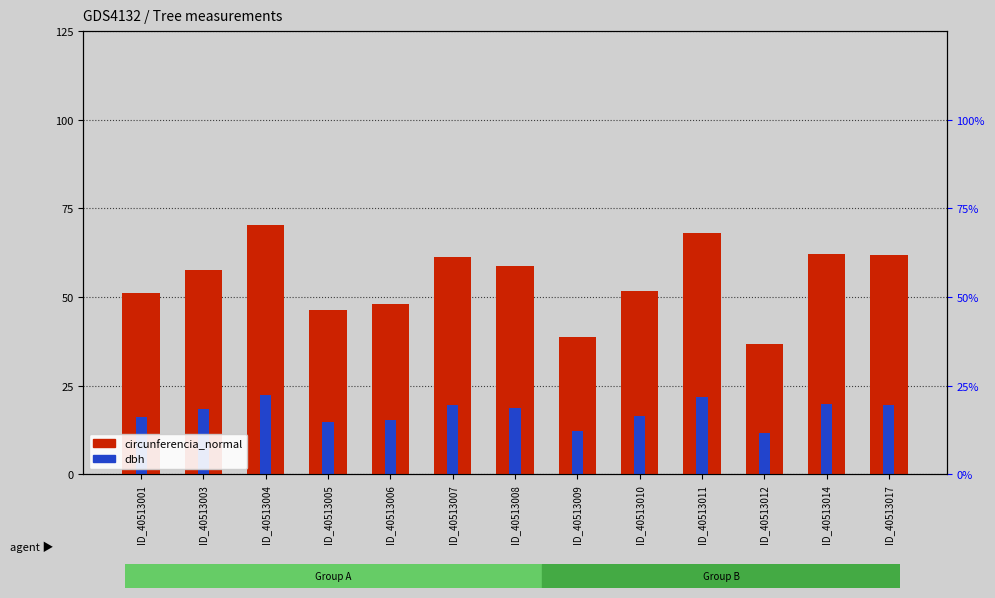

List the labels in order of circunferencia_normal value, smallest first.

ID_40513012, ID_40513009, ID_40513005, ID_40513006, ID_40513001, ID_40513010, ID_40513003, ID_40513008, ID_40513007, ID_40513017, ID_40513014, ID_40513011, ID_40513004